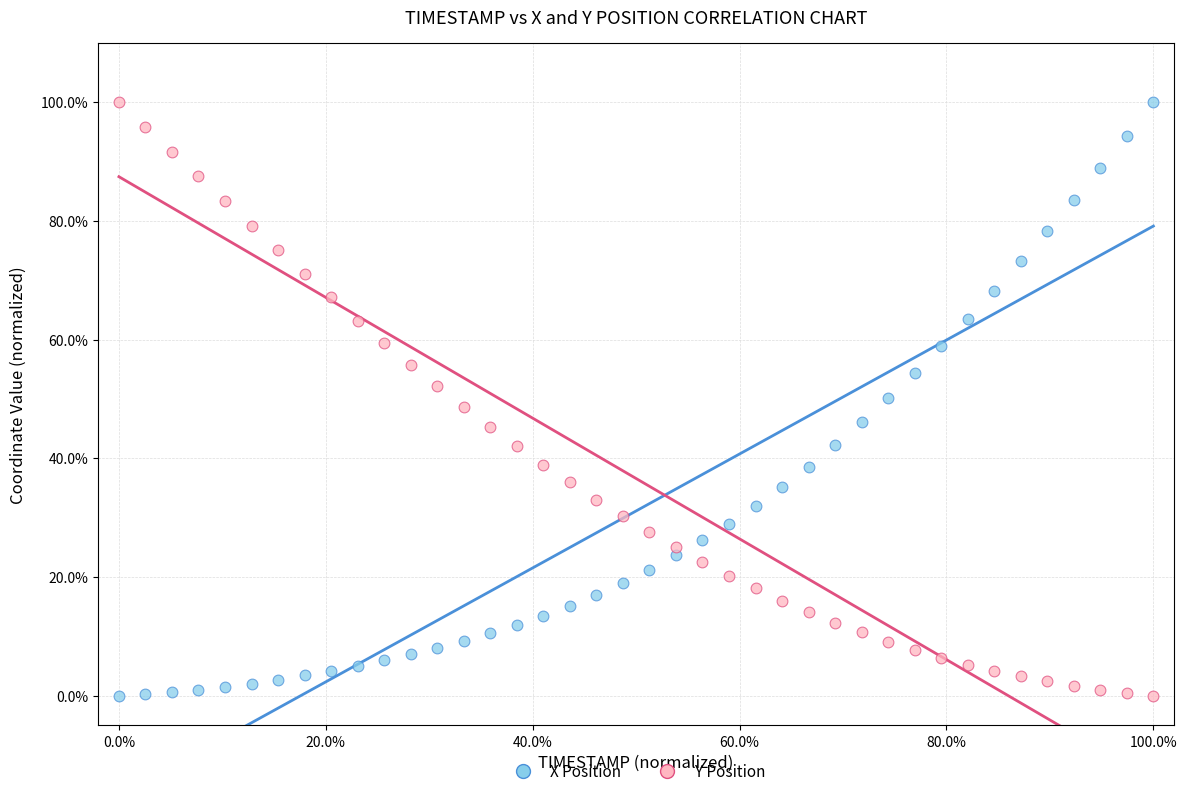

Across all data points, what is the range of Y values (max minus min)?

100.0